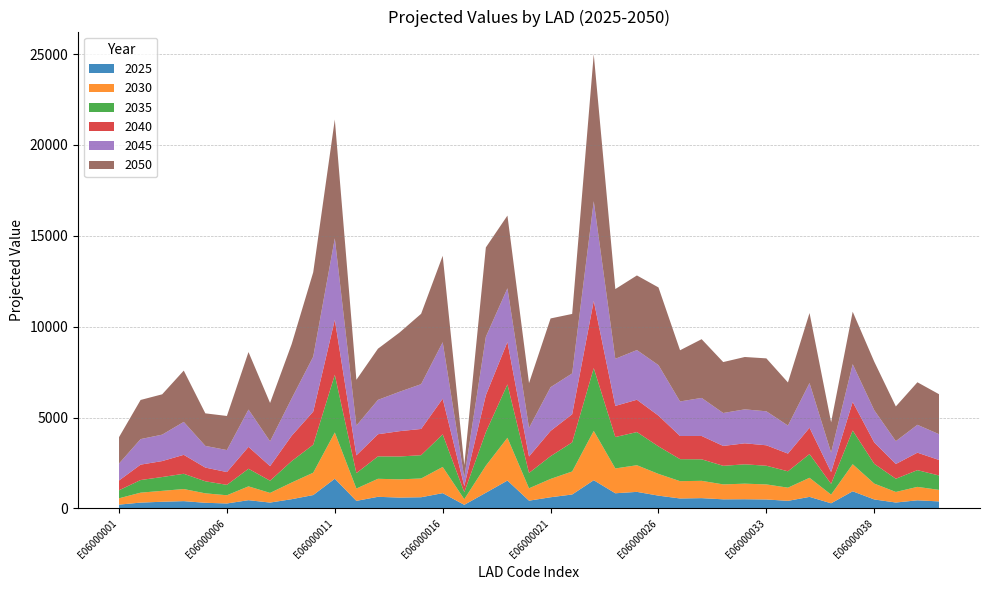

Reading left to right, what are all the values shown in this chart?

2025: E06000001=211.7	E06000002=323.1	E06000003=369.4	E06000004=403.8	E06000005=312.5	E06000006=275.6	E06000007=456.6	E06000008=324.6	E06000009=510.4	E06000010=738.8	E06000011=1636.3	E06000012=418.2	E06000013=641.7	E06000014=599.2	E06000015=618.0	E06000016=843.5	E06000017=200.1	E06000018=865.0	E06000019=1535.9	E06000020=429.6	E06000021=617.2	E06000022=769.5	E06000023=1555.0	E06000024=837.0	E06000025=913.4	E06000026=706.0	E06000027=550.1	E06000030=568.8	E06000031=503.3	E06000032=508.6	E06000033=495.4	E06000034=419.4	E06000035=638.3	E06000036=284.9	E06000037=945.3	E06000038=496.0	E06000039=327.6	E06000040=449.5	E06000041=388.5
2030: E06000001=348.9	E06000002=547.3	E06000003=600.4	E06000004=665.2	E06000005=520.8	E06000006=451.5	E06000007=760.0	E06000008=531.5	E06000009=915.8	E06000010=1229.7	E06000011=2545.8	E06000012=678.7	E06000013=991.3	E06000014=1003.7	E06000015=1032.0	E06000016=1441.9	E06000017=309.5	E06000018=1488.4	E06000019=2354.7	E06000020=679.9	E06000021=1008.7	E06000022=1265.7	E06000023=2713.3	E06000024=1365.5	E06000025=1466.3	E06000026=1195.9	E06000027=953.0	E06000030=952.4	E06000031=821.7	E06000032=856.5	E06000033=828.7	E06000034=725.3	E06000035=1050.3	E06000036=477.6	E06000037=1489.3	E06000038=873.1	E06000039=581.4	E06000040=738.6	E06000041=635.3
2035: E06000001=440.1	E06000002=694.3	E06000003=760.4	E06000004=840.0	E06000005=662.6	E06000006=572.3	E06000007=967.4	E06000008=671.3	E06000009=1178.9	E06000010=1539.2	E06000011=3173.7	E06000012=847.5	E06000013=1233.2	E06000014=1257.0	E06000015=1281.3	E06000016=1792.1	E06000017=385.5	E06000018=1847.2	E06000019=2935.7	E06000020=844.1	E06000021=1251.7	E06000022=1600.6	E06000023=3455.4	E06000024=1727.9	E06000025=1824.6	E06000026=1514.2	E06000027=1210.1	E06000030=1183.4	E06000031=1021.7	E06000032=1063.7	E06000033=1027.0	E06000034=901.0	E06000035=1305.0	E06000036=592.3	E06000037=1855.8	E06000038=1087.2	E06000039=726.6	E06000040=920.8	E06000041=791.1
2040: E06000001=539.4	E06000002=847.0	E06000003=877.8	E06000004=1042.4	E06000005=753.8	E06000006=703.8	E06000007=1205.6	E06000008=803.1	E06000009=1394.4	E06000010=1822.7	E06000011=3029.1	E06000012=978.1	E06000013=1218.5	E06000014=1393.3	E06000015=1444.0	E06000016=1961.9	E06000017=334.8	E06000018=2032.1	E06000019=2334.7	E06000020=906.3	E06000021=1391.9	E06000022=1548.3	E06000023=3699.5	E06000024=1713.8	E06000025=1777.5	E06000026=1691.3	E06000027=1274.6	E06000030=1284.9	E06000031=1094.5	E06000032=1156.0	E06000033=1125.6	E06000034=974.0	E06000035=1447.4	E06000036=647.3	E06000037=1574.6	E06000038=1174.8	E06000039=811.1	E06000040=961.1	E06000041=853.6
2045: E06000001=932.5	E06000002=1405.1	E06000003=1453.8	E06000004=1811.8	E06000005=1193.3	E06000006=1211.1	E06000007=2052.5	E06000008=1365.1	E06000009=2052.8	E06000010=3021.5	E06000011=4478.9	E06000012=1636.5	E06000013=1890.2	E06000014=2168.6	E06000015=2464.9	E06000016=3108.4	E06000017=474.7	E06000018=3212.7	E06000019=2954.8	E06000020=1571.6	E06000021=2403.8	E06000022=2246.5	E06000023=5482.4	E06000024=2590.9	E06000025=2733.7	E06000026=2779.3	E06000027=1900.9	E06000030=2093.3	E06000031=1811.4	E06000032=1869.3	E06000033=1869.7	E06000034=1543.1	E06000035=2461.3	E06000036=1072.2	E06000037=2073.7	E06000038=1773.6	E06000039=1257.0	E06000040=1533.5	E06000041=1419.6
2050: E06000001=1451.5	E06000002=2153.9	E06000003=2219.6	E06000004=2823.0	E06000005=1790.9	E06000006=1875.2	E06000007=3164.2	E06000008=2109.0	E06000009=2988.3	E06000010=4645.2	E06000011=6537.0	E06000012=2521.3	E06000013=2816.0	E06000014=3258.5	E06000015=3871.0	E06000016=4754.8	E06000017=683.2	E06000018=4916.9	E06000019=3999.9	E06000020=2466.5	E06000021=3782.3	E06000022=3273.4	E06000023=8085.7	E06000024=3837.3	E06000025=4106.1	E06000026=4275.2	E06000027=2817.0	E06000030=3231.7	E06000031=2803.0	E06000032=2880.3	E06000033=2912.4	E06000034=2370.4	E06000035=3851.1	E06000036=1668.5	E06000037=2887.4	E06000038=2670.4	E06000039=1909.7	E06000040=2340.1	E06000041=2199.6